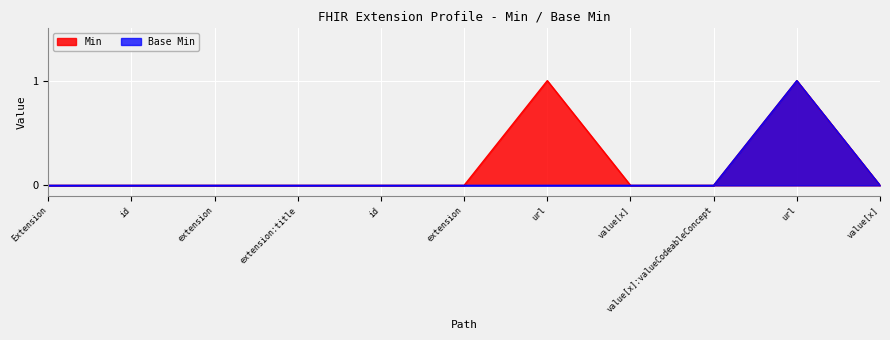

Does the chart display data point markers on the line(s)?

No